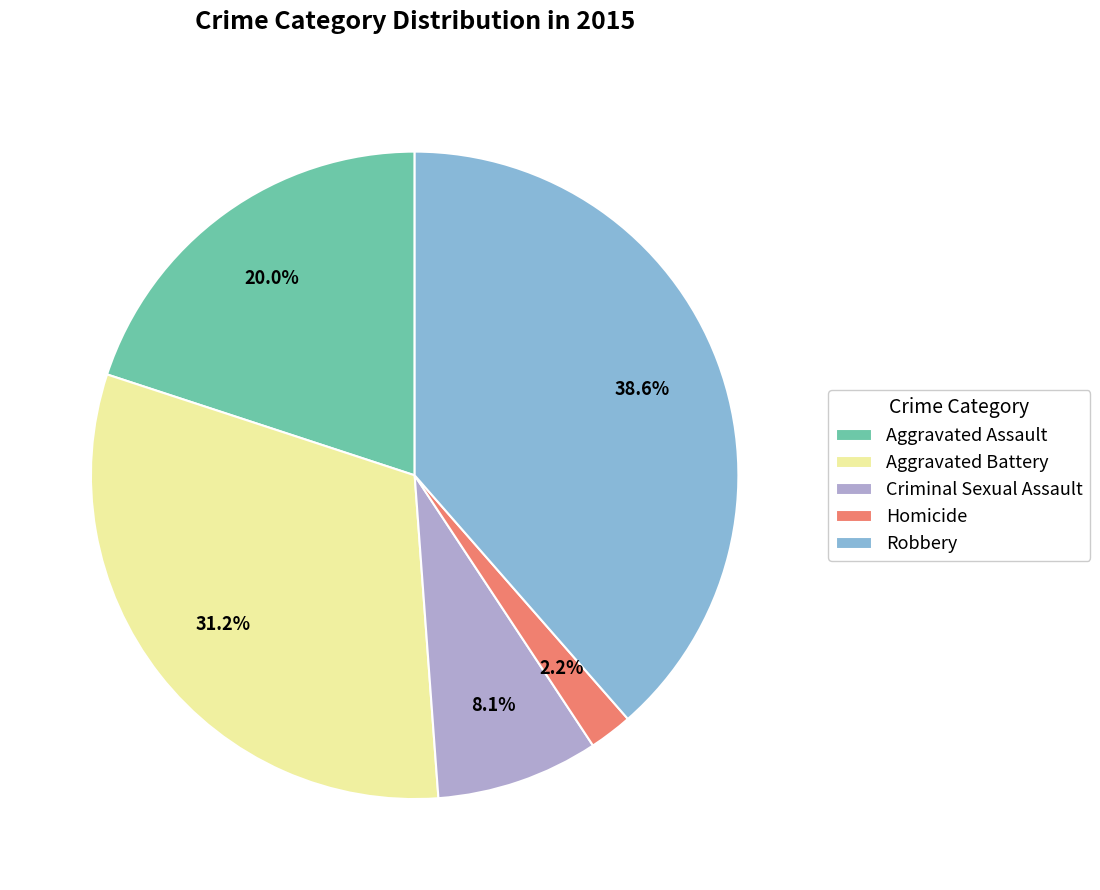

What is the smallest slice in the pie chart?

Homicide